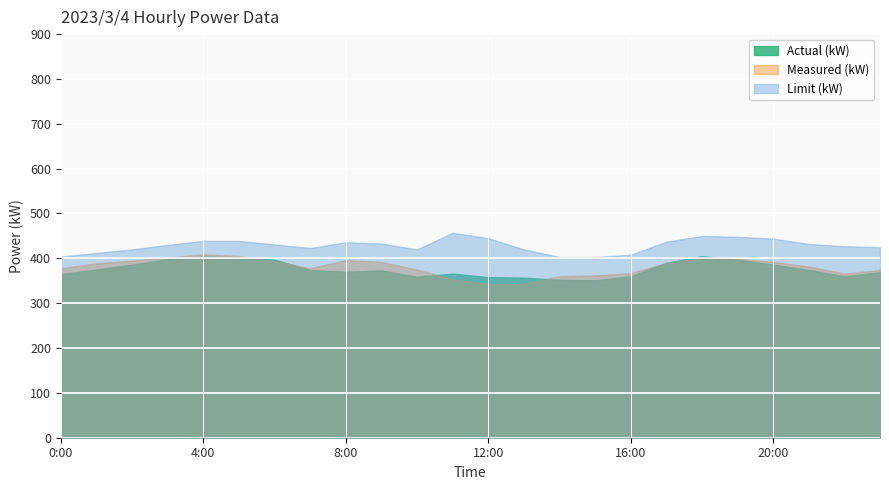

How many data points does each series have?

24